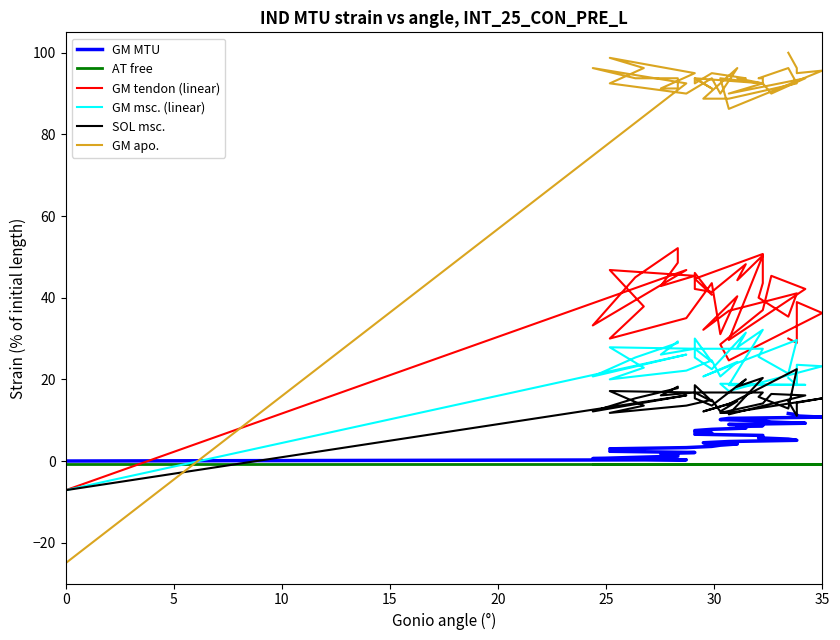

What are all the series names shown in the legend?

GM MTU, AT free, GM tendon (linear), GM msc. (linear), SOL msc., GM apo.